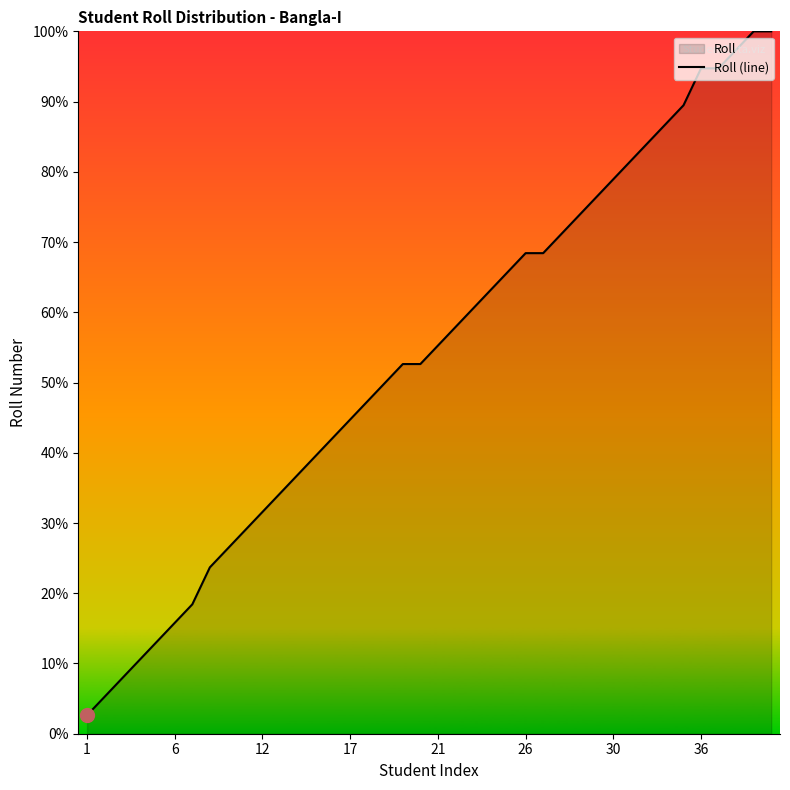

Which category has the highest value across all series?

38